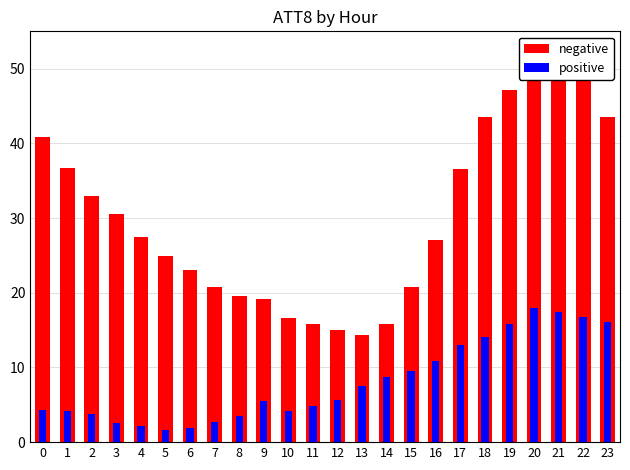

Between 1 and 22, which series saw the biggest shift?

positive